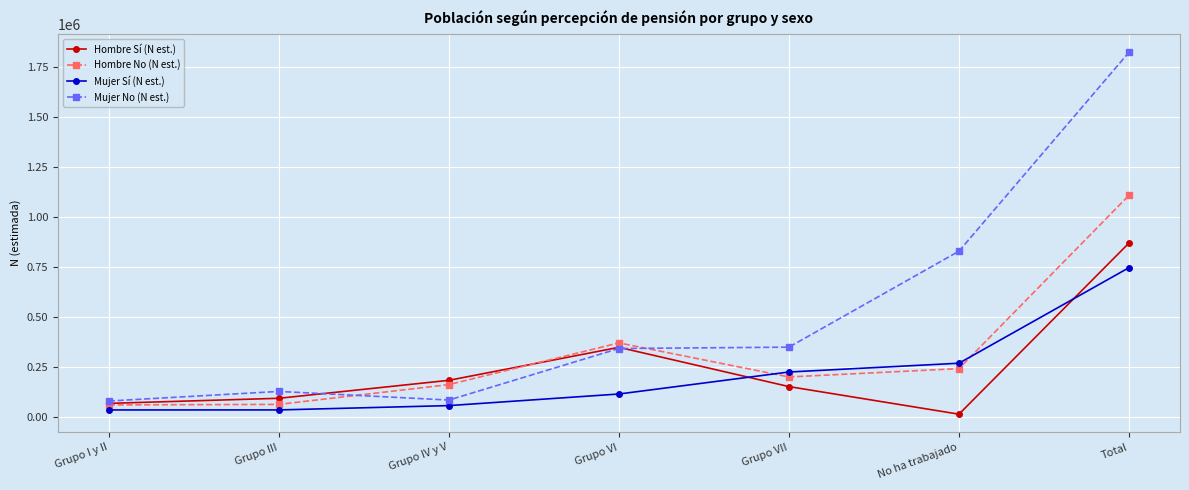

What is the average value of the Mujer No (N est.) series?

520605